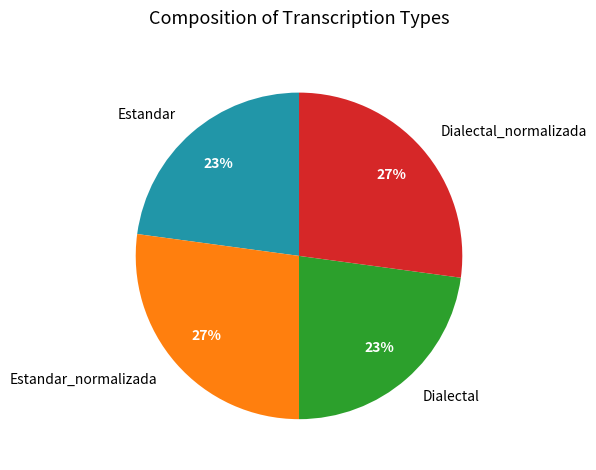

True or false: Dialectal_normalizada accounts for 27% of the total.

True